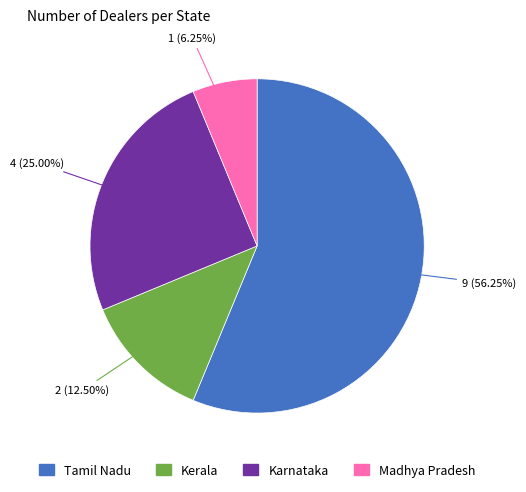

Is the sum of Kerala and Madhya Pradesh greater than half?

No